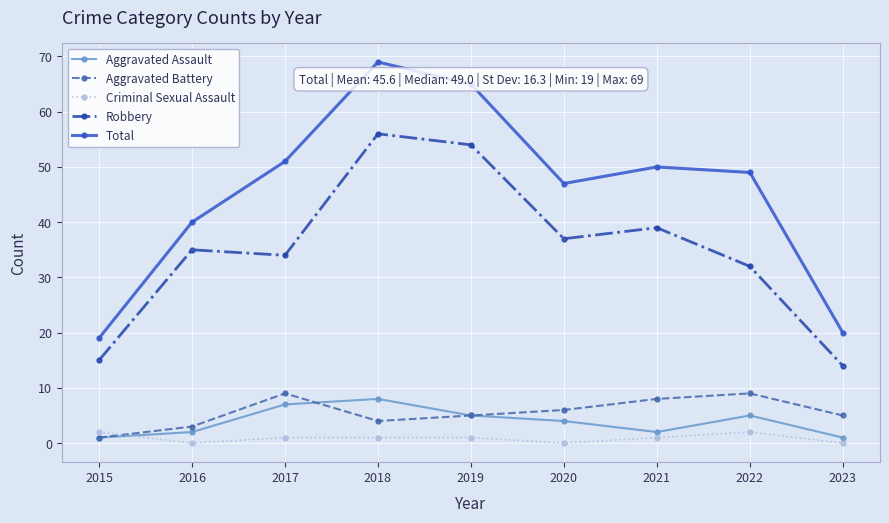

What is the difference between the highest and lowest values at 2018?

68